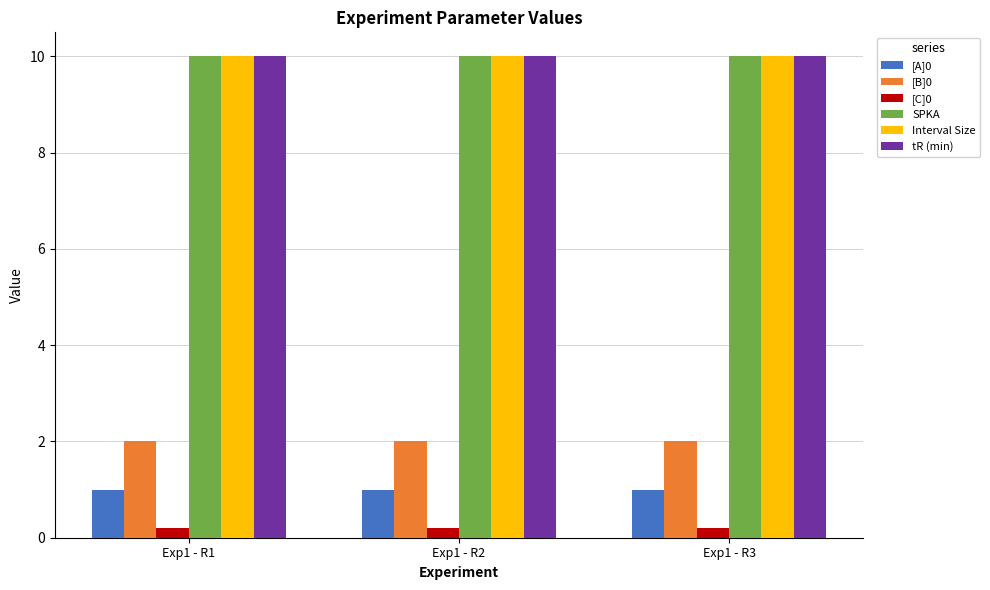

Reading right to left, extract all data points from this chart.

[A]0: 1.0	1.0	1.0
[B]0: 2.0	2.0	2.0
[C]0: 0.2	0.2	0.2
SPKA: 10.0	10.0	10.0
Interval Size: 10.0	10.0	10.0
tR (min): 10.0	10.0	10.0